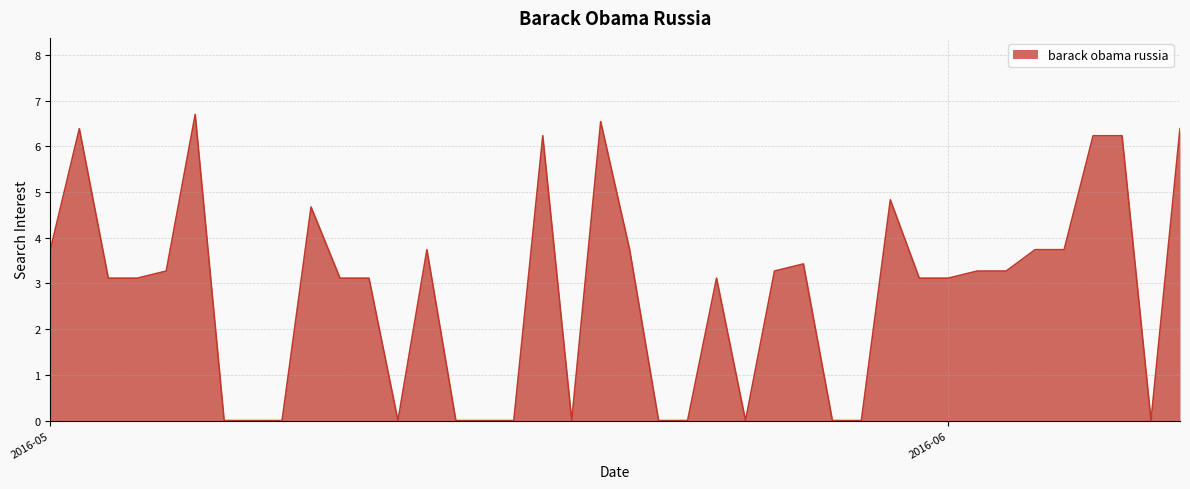

What is the difference between the maximum and minimum values?

6.7